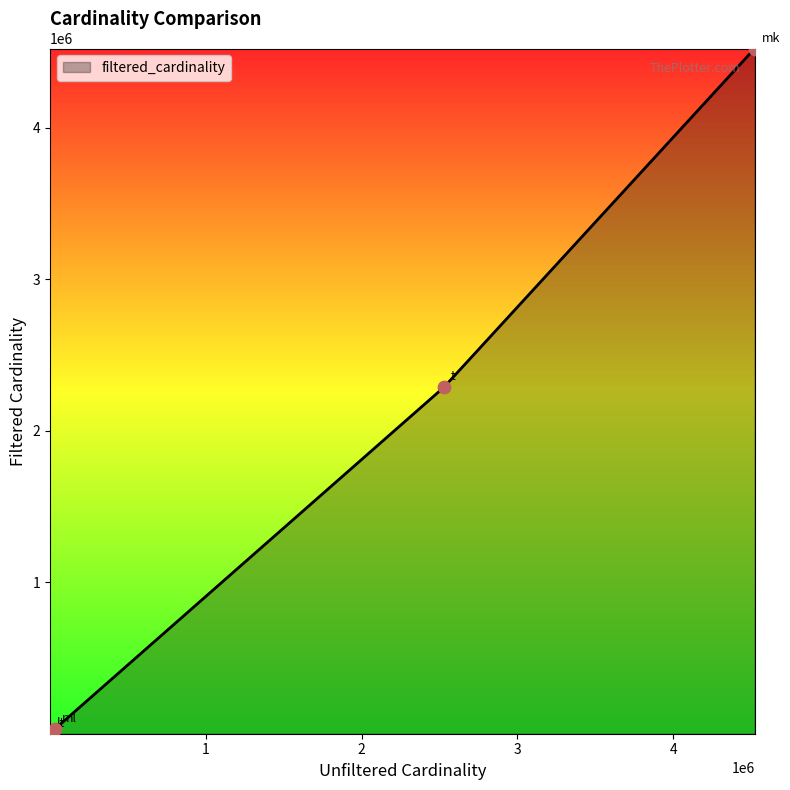

True or false: there are more than 2 points higher than both neighbors.

False